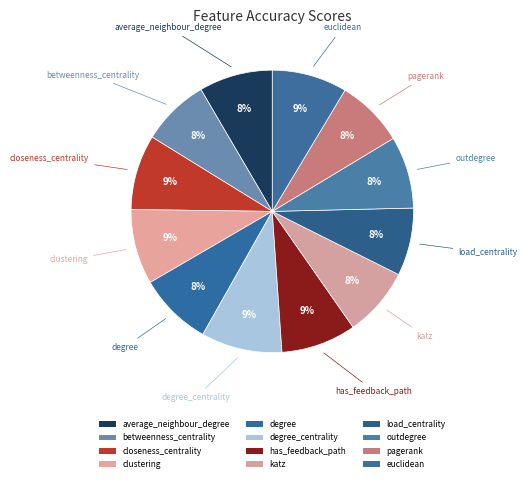

Rank the categories by value from lowest to highest.

betweenness_centrality, load_centrality, pagerank, katz, outdegree, average_neighbour_degree, degree, closeness_centrality, clustering, has_feedback_path, euclidean, degree_centrality